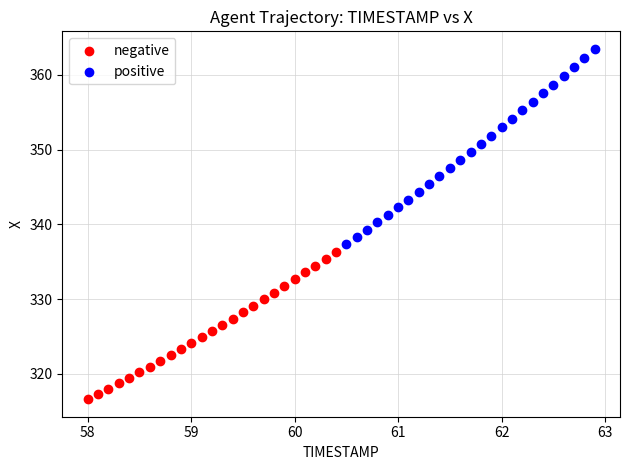

Which series reaches the minimum Y coordinate?

negative